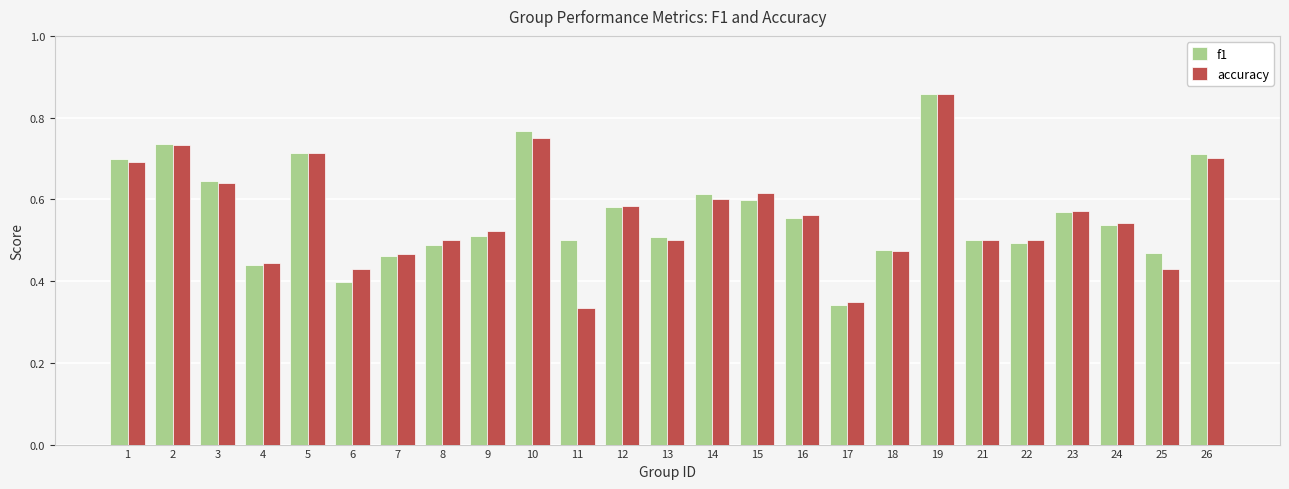

The value of f1 at 6 is 0.7. True or false?

False